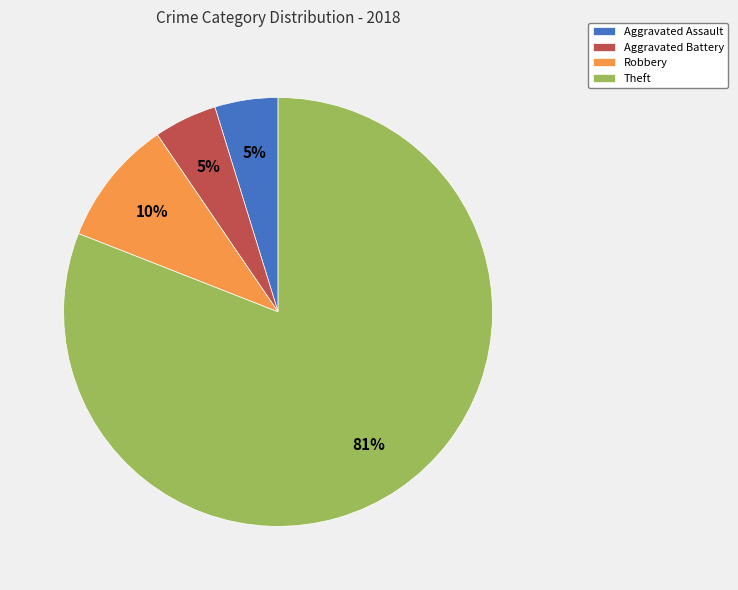

Which has a higher value, Aggravated Battery or Robbery?

Robbery